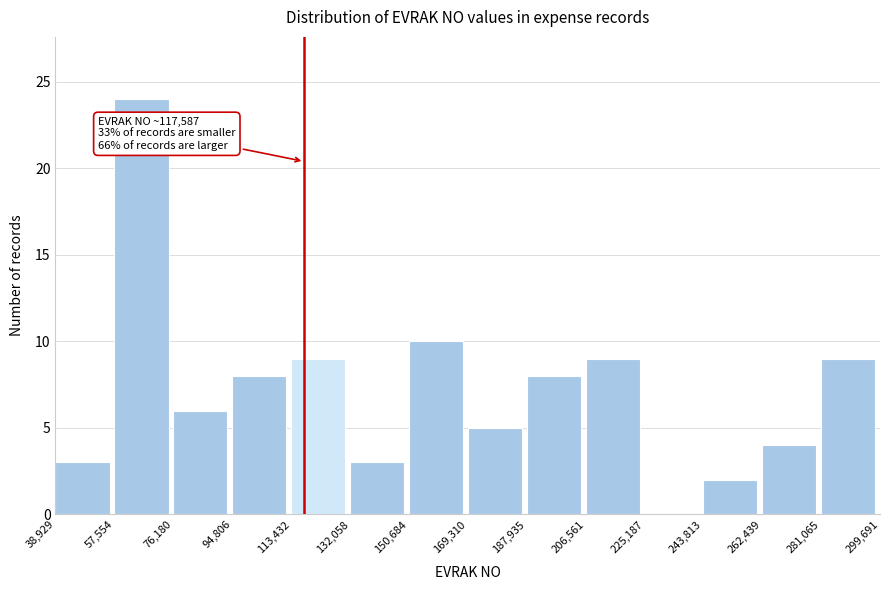

Over which range of the x-axis is the bar tallest?

57,554 to 76,180